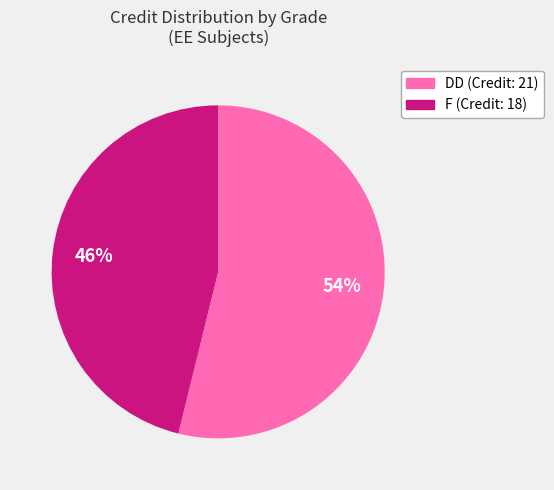

Is the sum of DD and F greater than half?

Yes